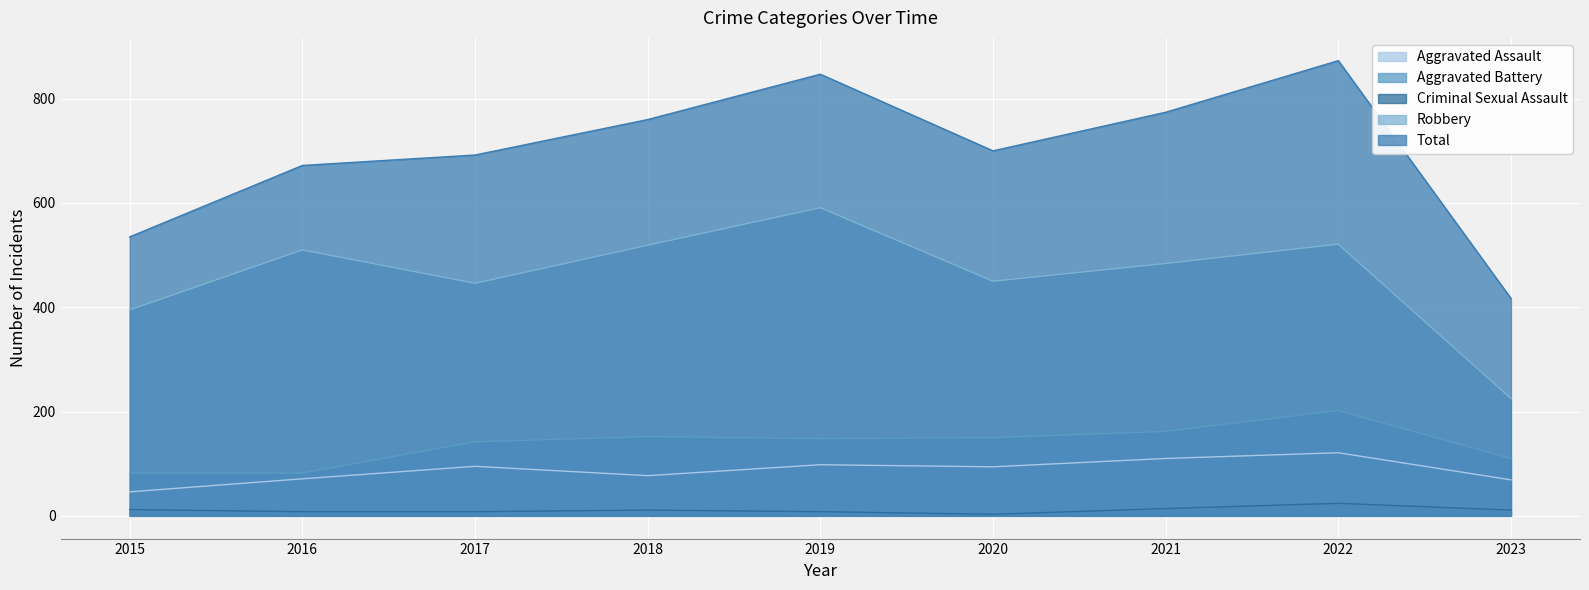

The value of Robbery at 2020 is 450. True or false?

True